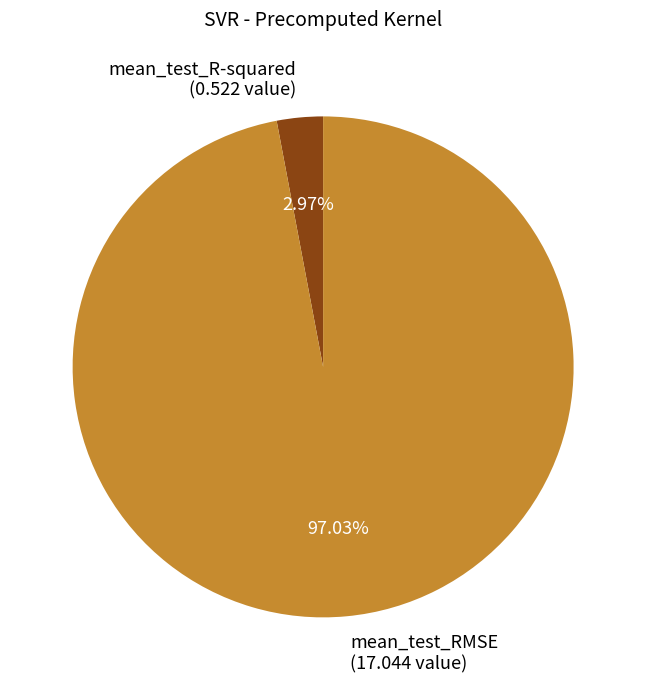

How many slices are in this pie chart?

2